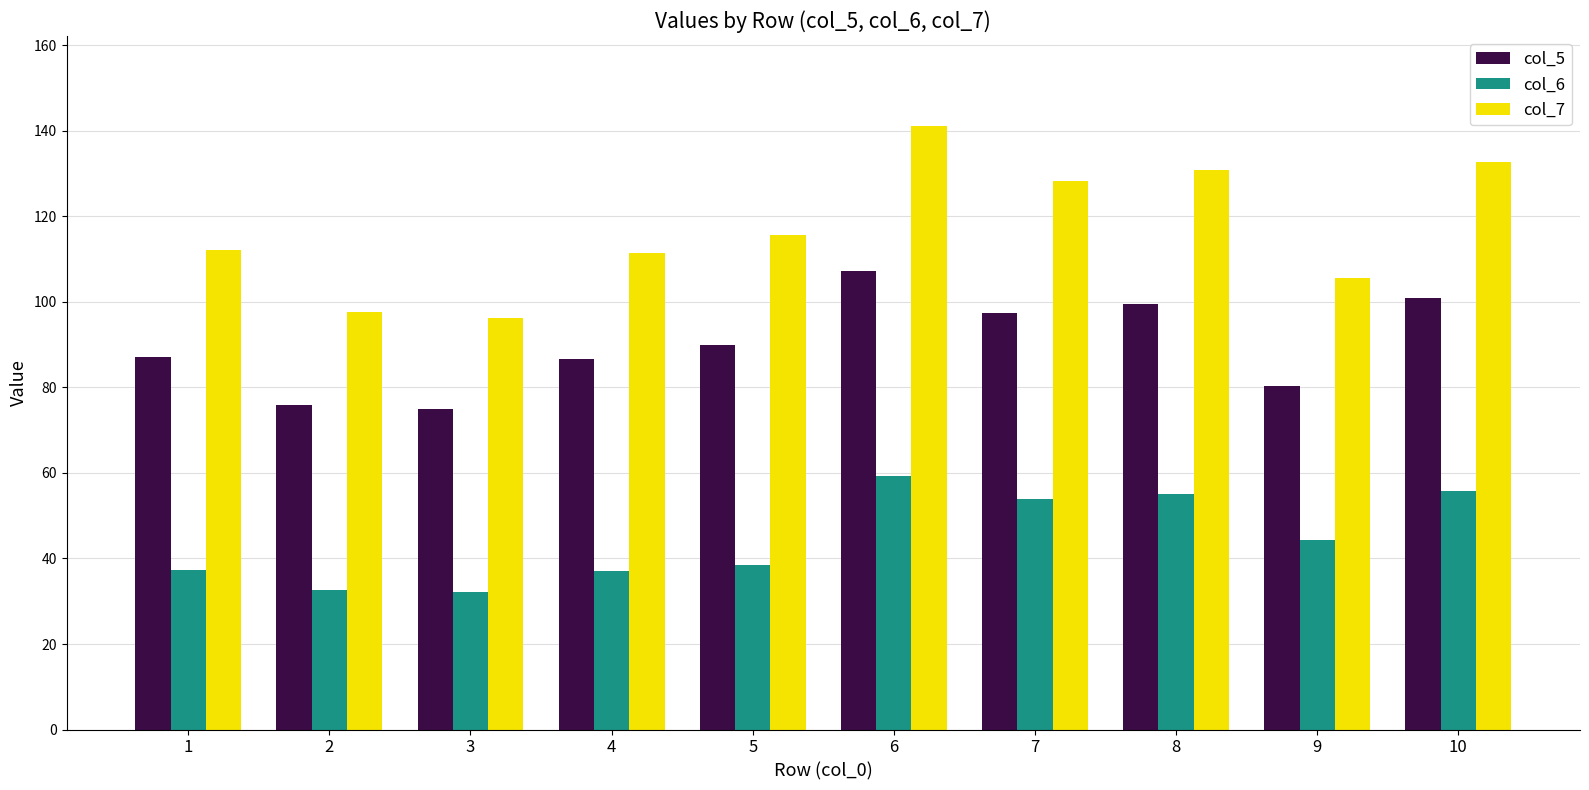

What is the difference between the maximum and second lowest values in the col_5 series?

31.2